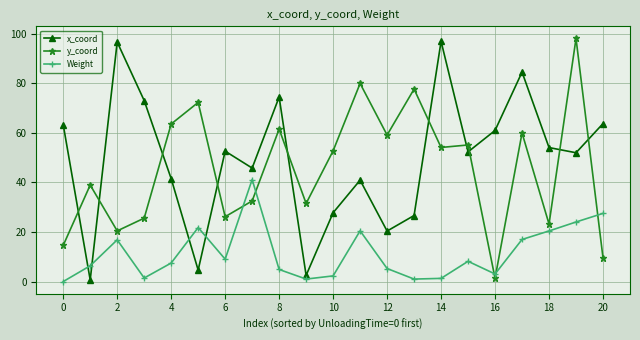

What is the sum of all y_coord values?

958.3